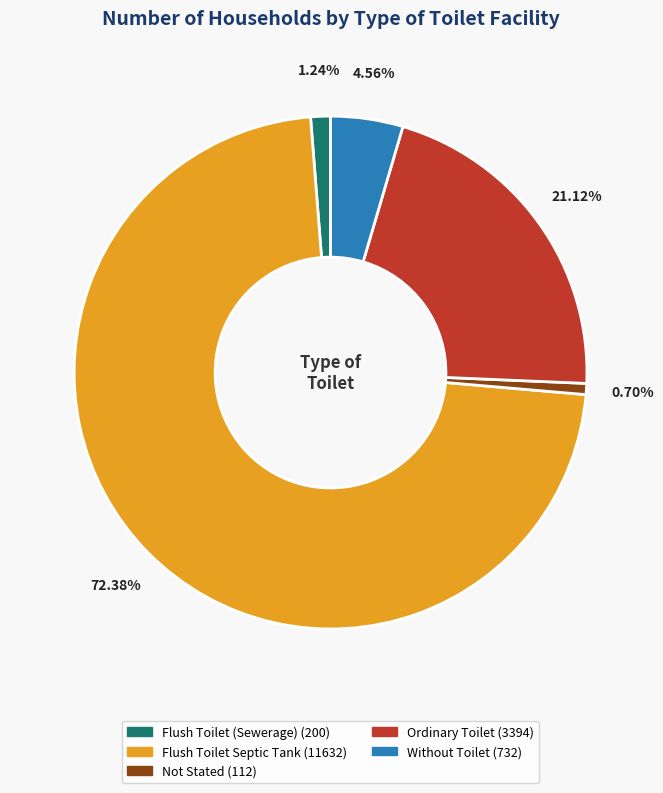

To the nearest percent, what percentage of the pie is Without Toilet?

5%